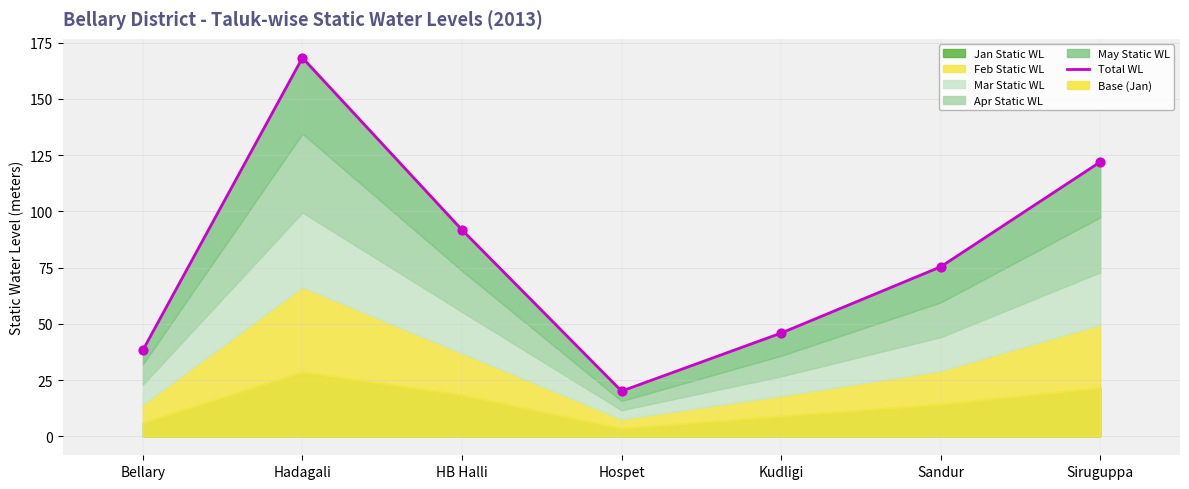

What is the ratio of the value at Hospet to the value at Sandur?

0.3